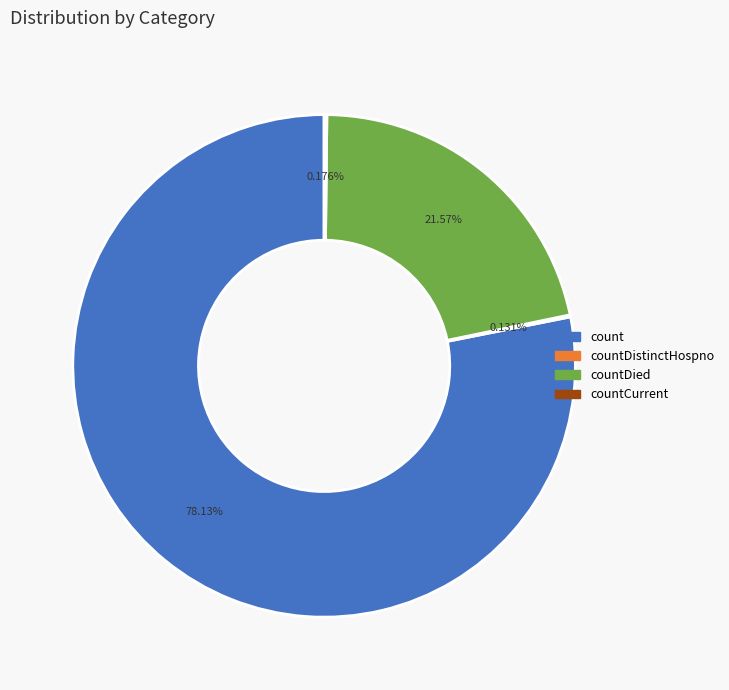

Does any single category account for the majority?

Yes